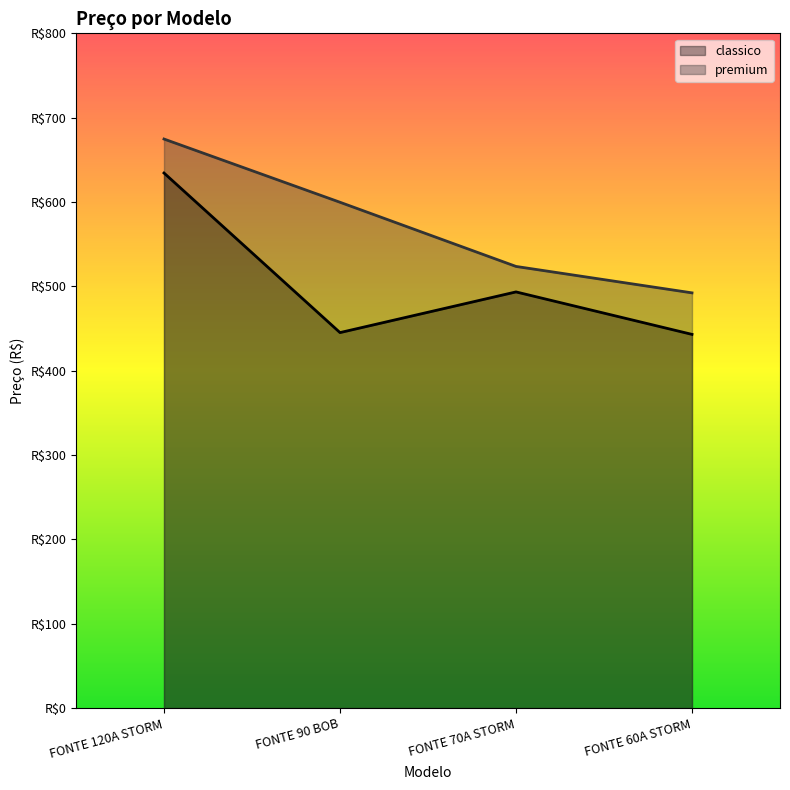

At which category is the sum across all series the highest?

FONTE 120A STORM